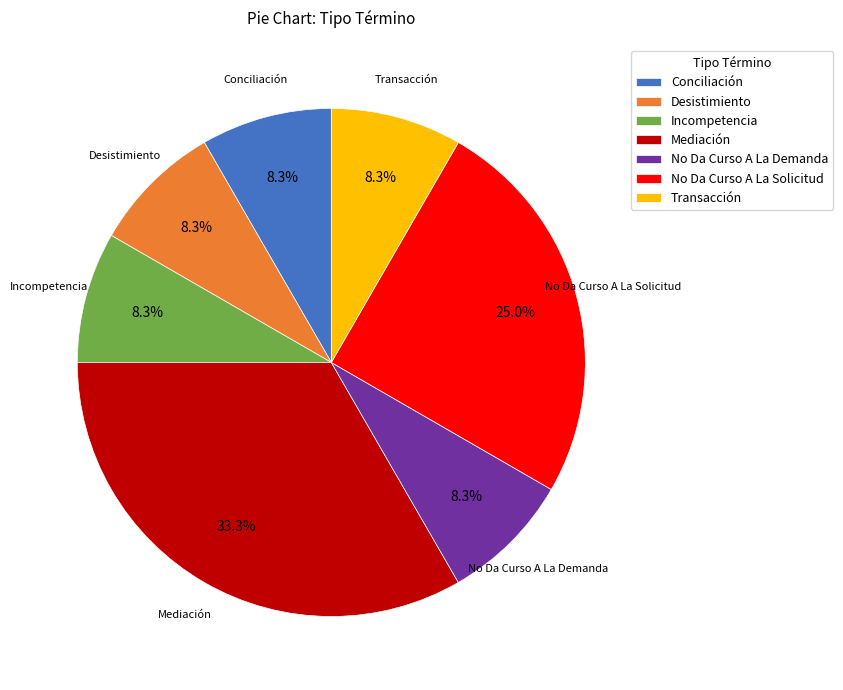

Count the number of slices in the pie.

7